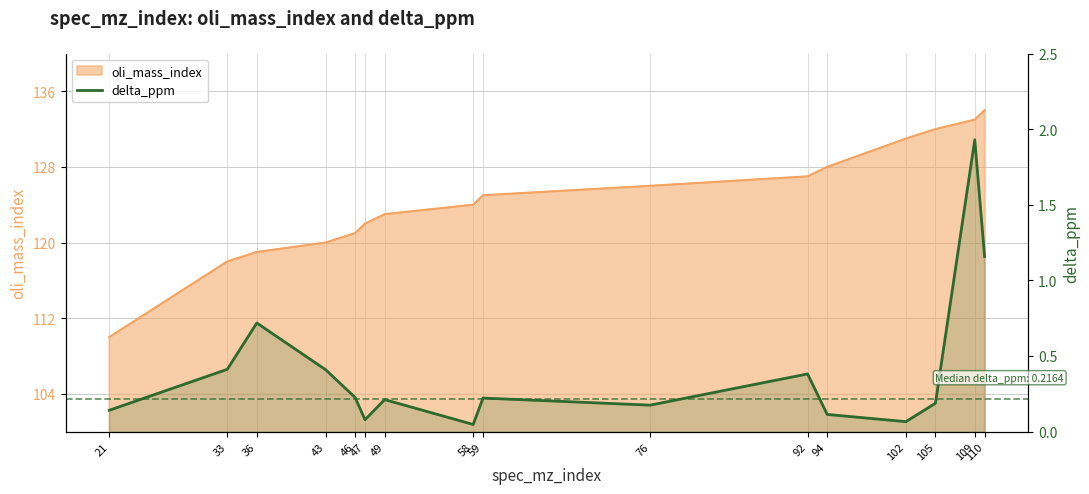

Which has a higher value, 110 or 58?

110